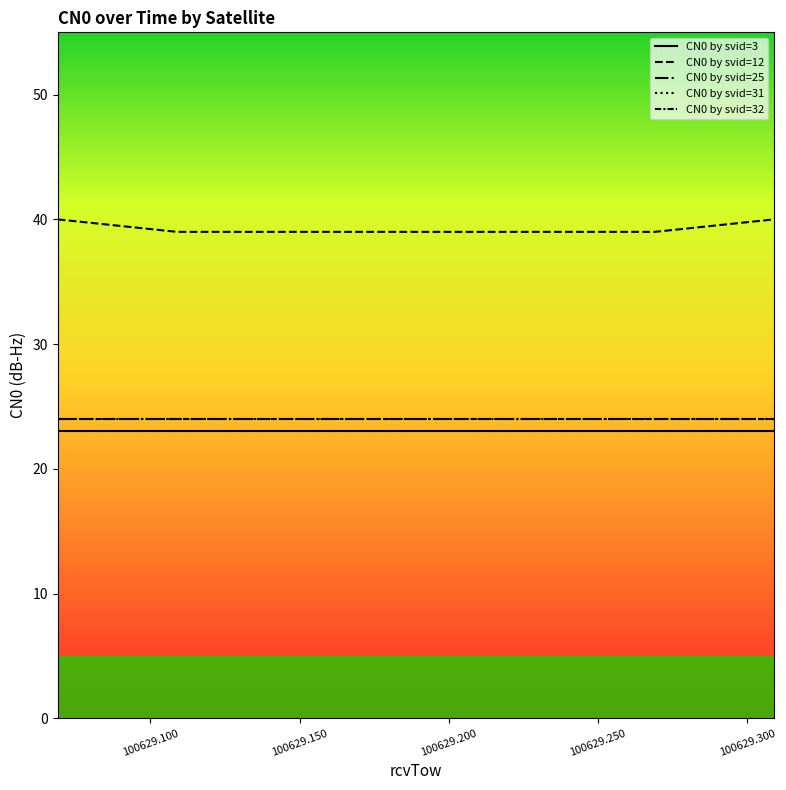

Does the chart have visible grid lines?

No